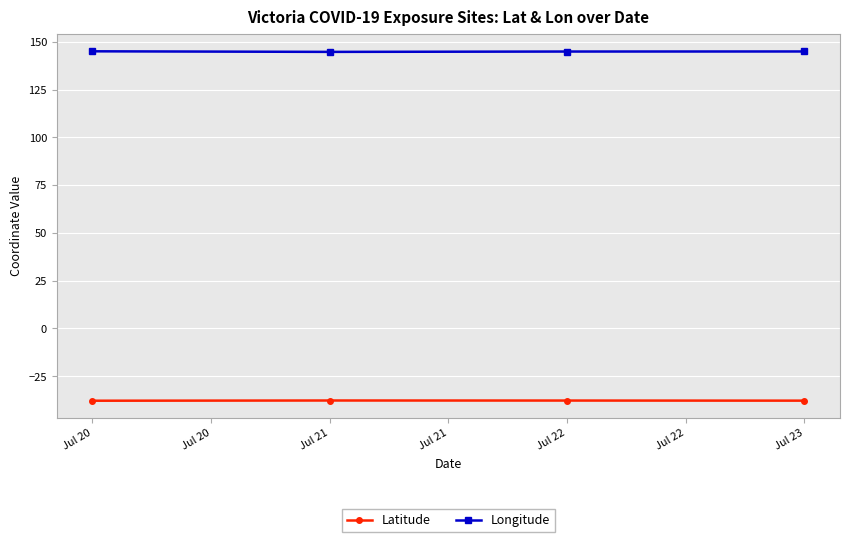

What is the sum of all Latitude values?

-151.0